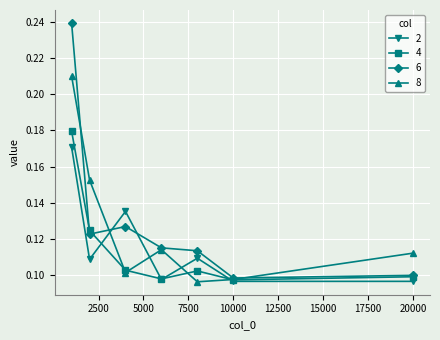

List the series in order of their peak value, highest first.

6, 8, 4, 2